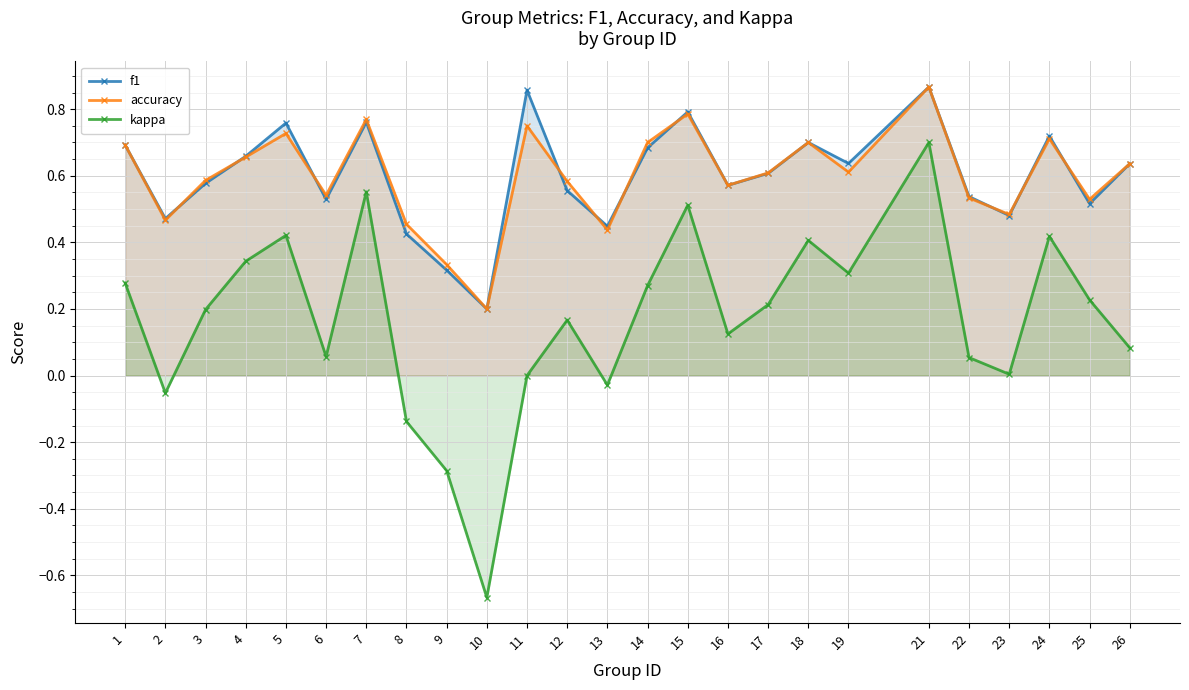

Reading left to right, transcribe all the data shown in this chart.

f1: 1=0.7	2=0.5	3=0.6	4=0.7	5=0.8	6=0.5	7=0.8	8=0.4	9=0.3	10=0.2	11=0.9	12=0.6	13=0.4	14=0.7	15=0.8	16=0.6	17=0.6	18=0.7	19=0.6	21=0.9	22=0.5	23=0.5	24=0.7	25=0.5	26=0.6
accuracy: 1=0.7	2=0.5	3=0.6	4=0.7	5=0.7	6=0.5	7=0.8	8=0.5	9=0.3	10=0.2	11=0.8	12=0.6	13=0.4	14=0.7	15=0.8	16=0.6	17=0.6	18=0.7	19=0.6	21=0.9	22=0.5	23=0.5	24=0.7	25=0.5	26=0.6
kappa: 1=0.3	2=-0.1	3=0.2	4=0.3	5=0.4	6=0.1	7=0.6	8=-0.1	9=-0.3	10=-0.7	11=0.0	12=0.2	13=-0.0	14=0.3	15=0.5	16=0.1	17=0.2	18=0.4	19=0.3	21=0.7	22=0.1	23=0.0	24=0.4	25=0.2	26=0.1